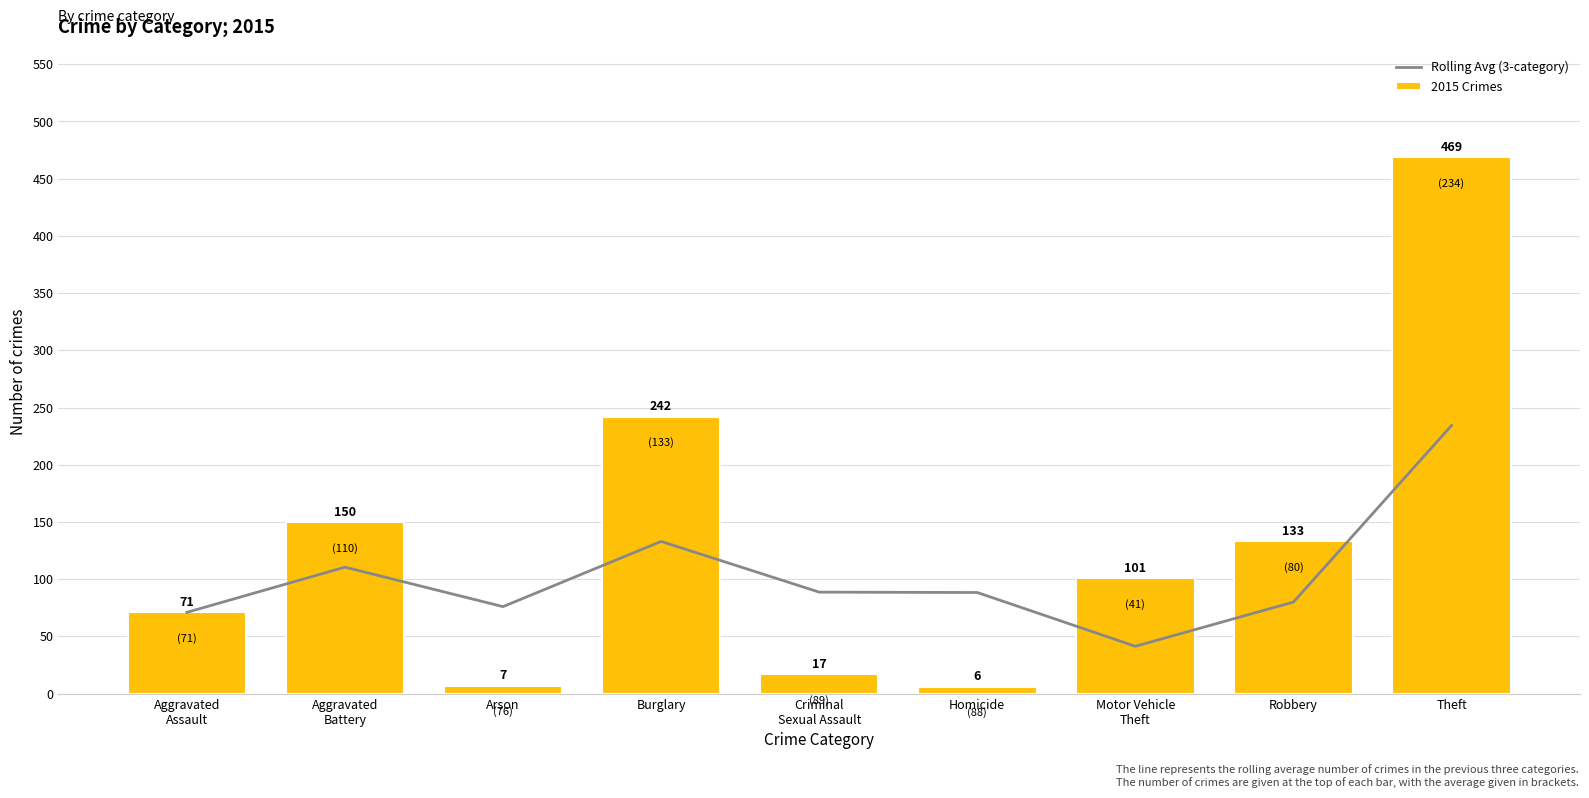

How many groups of bars are there?

9